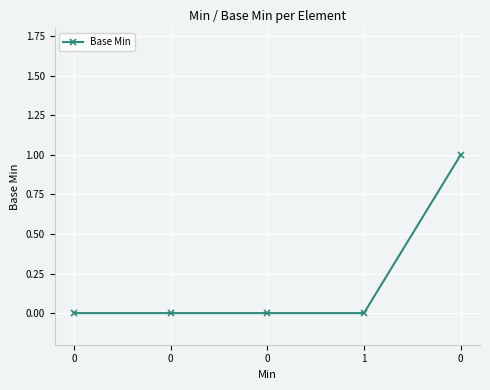

Reading left to right, transcribe all the data shown in this chart.

0	0	0	0	1